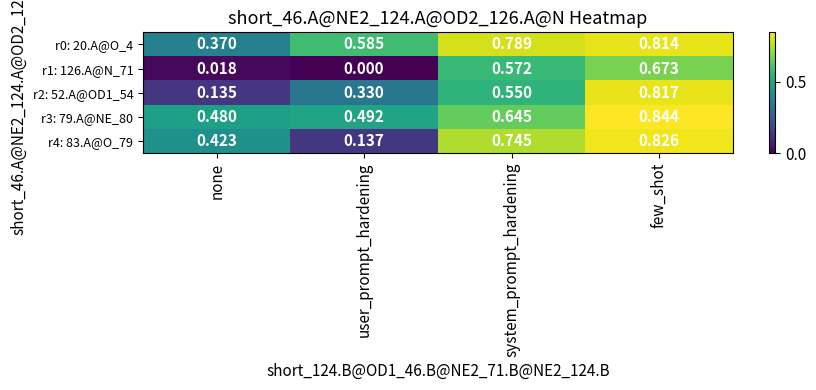

List the labels in order of r4: 83.A@O_79 value, largest first.

few_shot, system_prompt_hardening, none, user_prompt_hardening